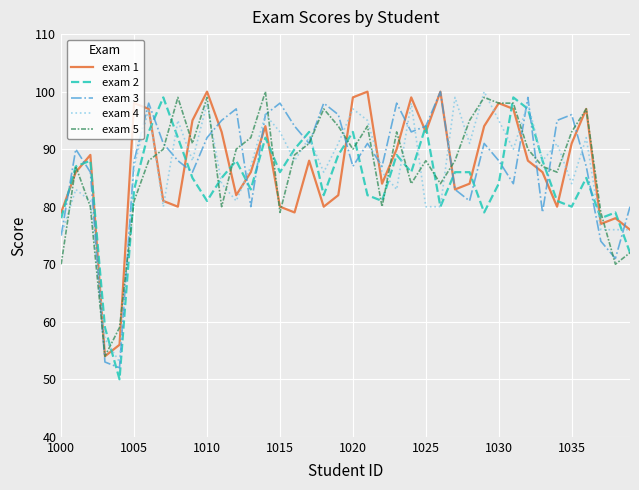

Which series ends up on top after the final intersection of exam 2 and exam 1?

exam 1